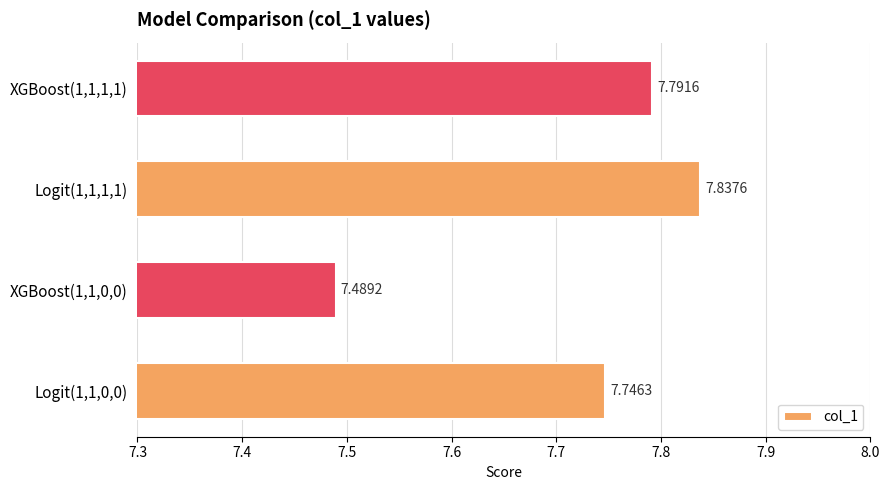

What is the sum of all values?

30.9